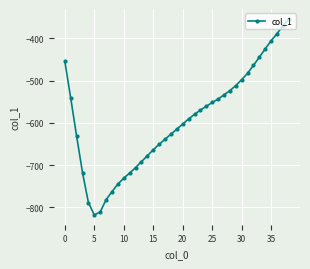

What is the average value?

-594